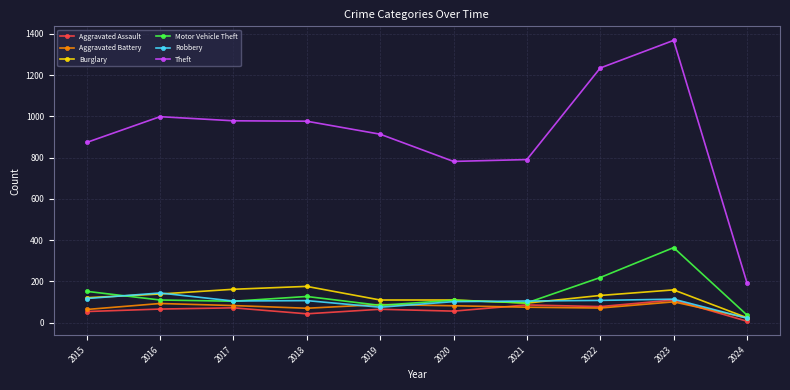

Where does the Aggravated Battery series first go above 82?

2016